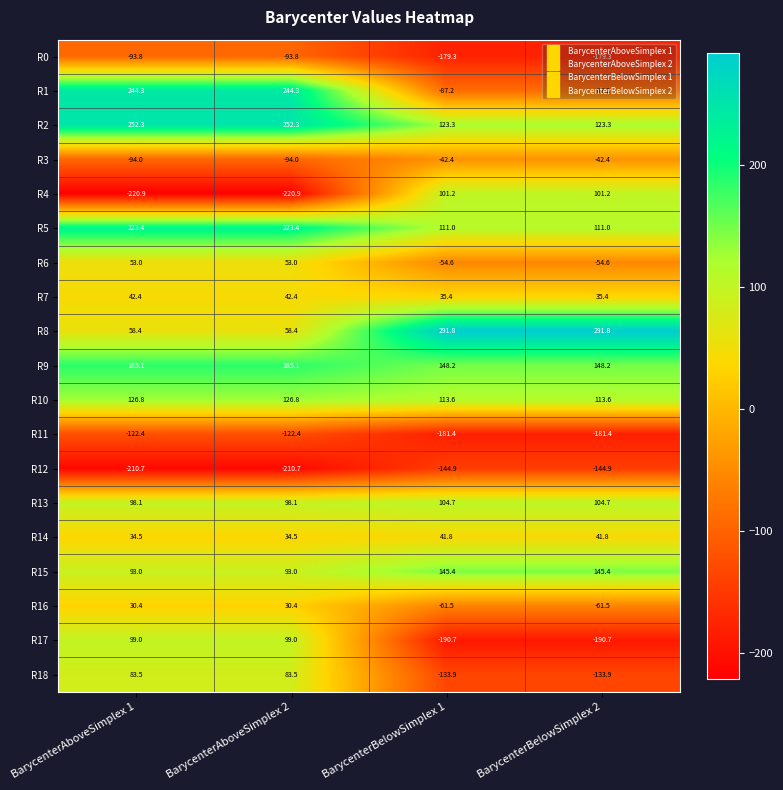

What is the difference between the maximum and minimum values in the R2 series?

129.0